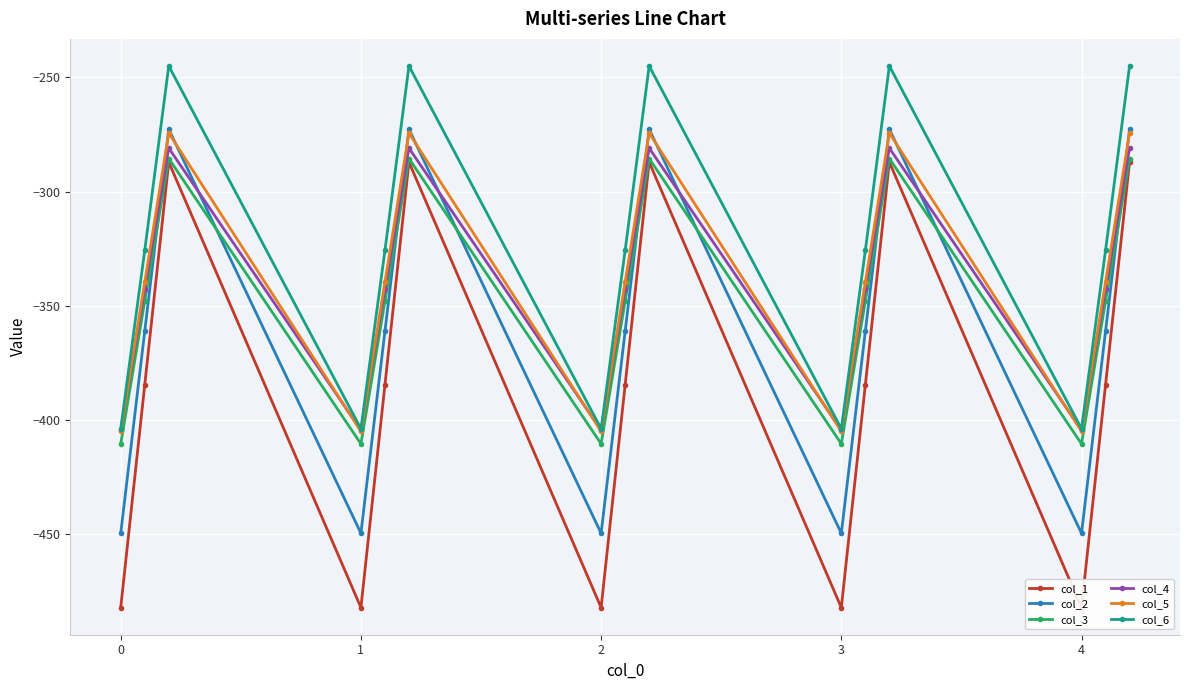

Rank the series by their maximum value, from lowest to highest.

col_1, col_3, col_4, col_5, col_2, col_6